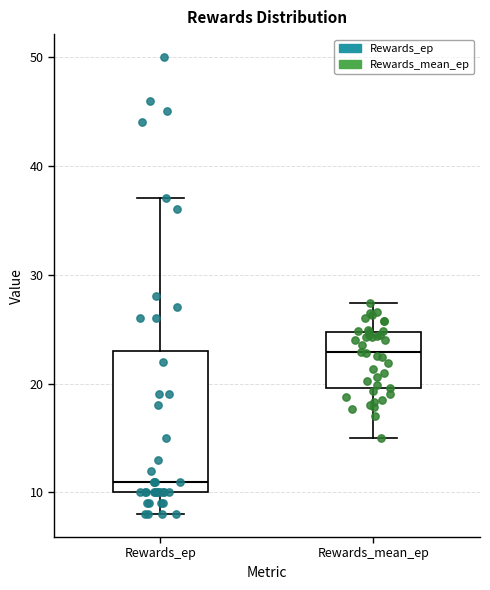

Reading left to right, read every box against the y-axis: the position of its median line, the range the box covers, and the ends of its whiskers. The values are not printed on the chart, so give them approximately, as read against the axis.

Rewards_ep: median 11, box 10 to 23, whiskers 8 to 37
Rewards_mean_ep: median 23, box 20 to 25, whiskers 15 to 27